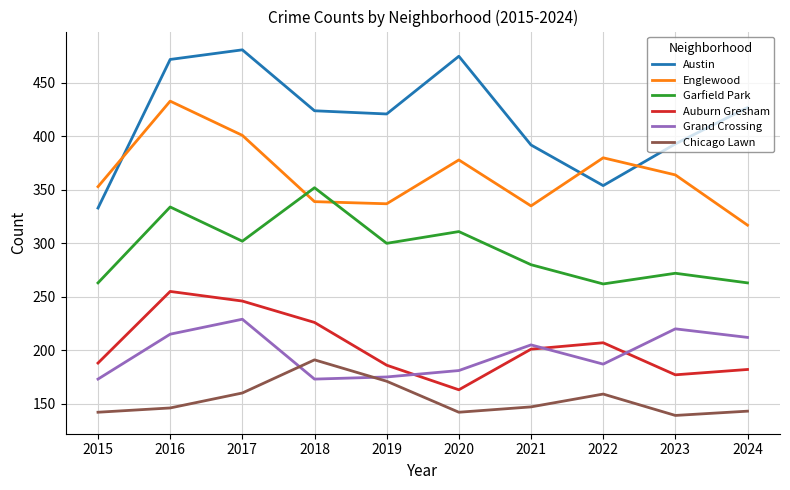

What is the smallest value displayed?

139